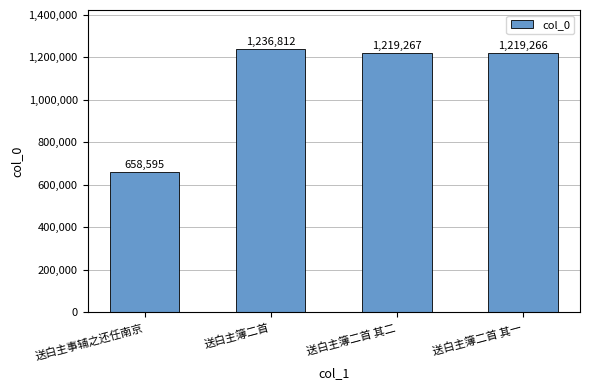

The value at 送白主簿二首 is 1236812. True or false?

True